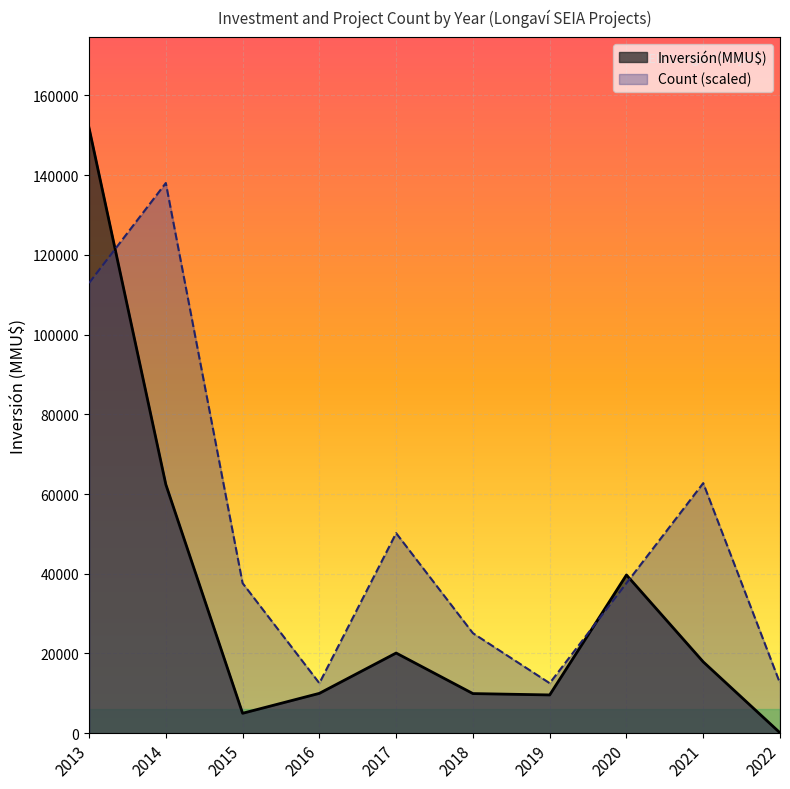

At 2014, list the series in order from largest to smallest.

Count (scaled), Inversión(MMU$)